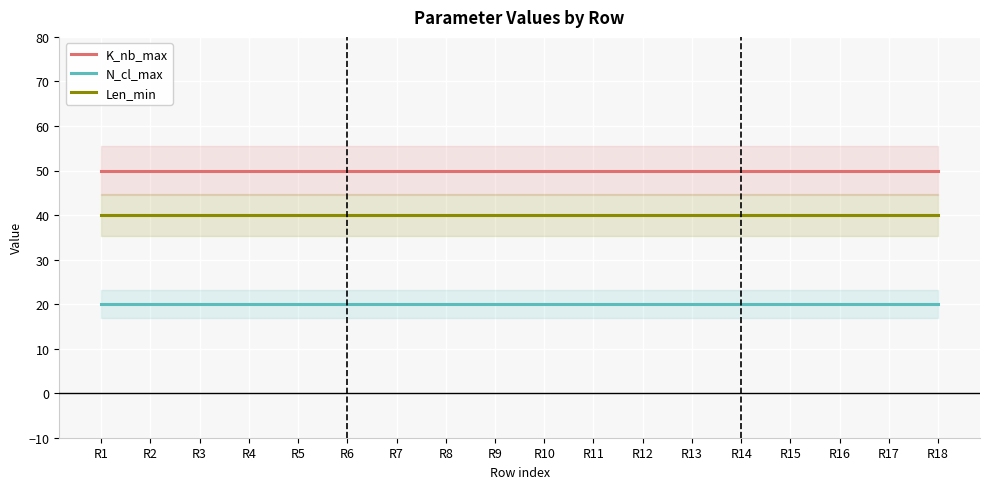

What is the average value of the K_nb_max series?

50